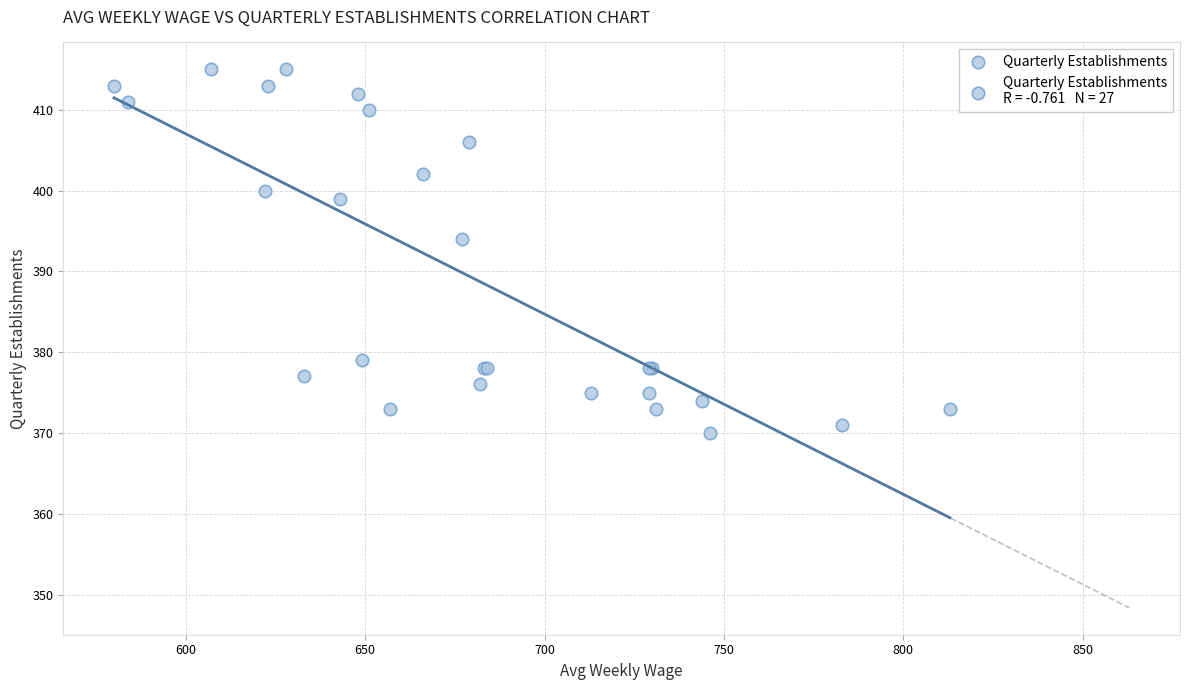

What Y value in the scatter plot is closest to 392?

394